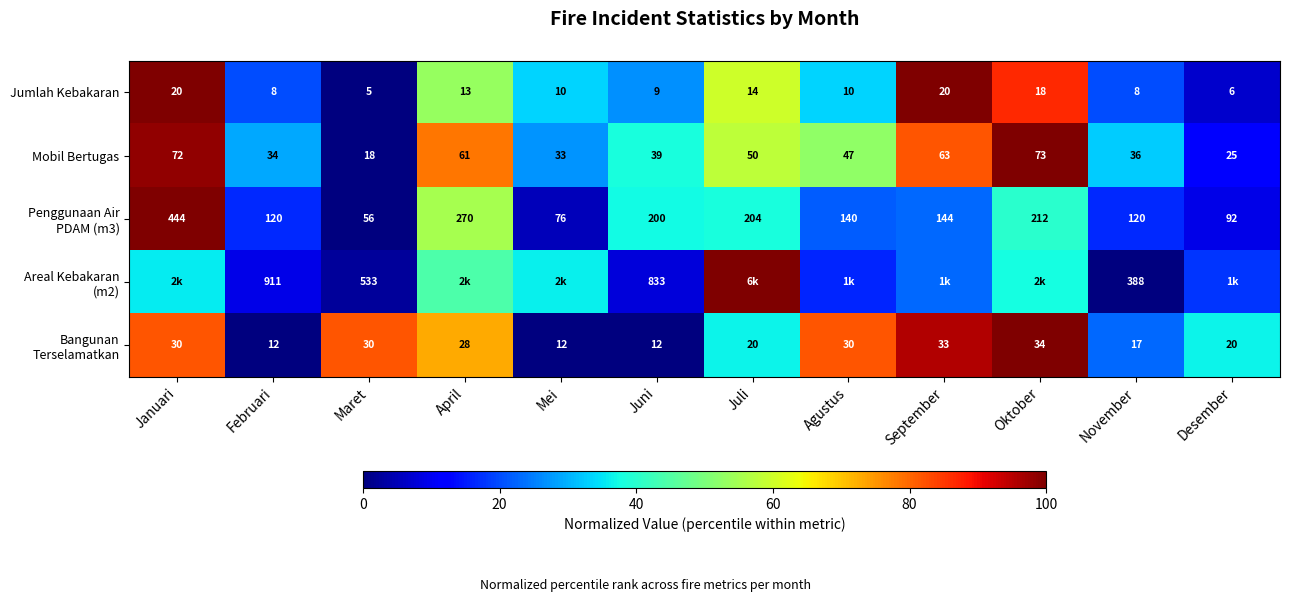

Where is Jumlah Kebakaran nearest to the value 12?

April